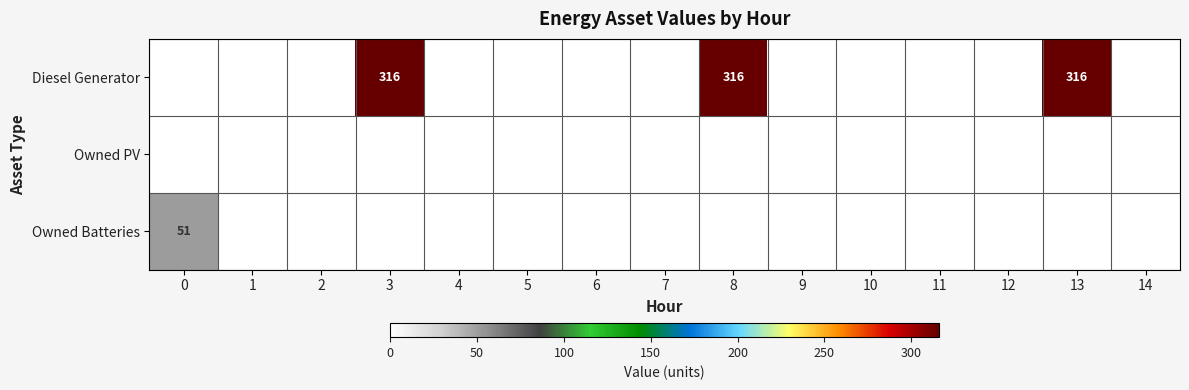

Which has a higher value, 13 or 7?

13